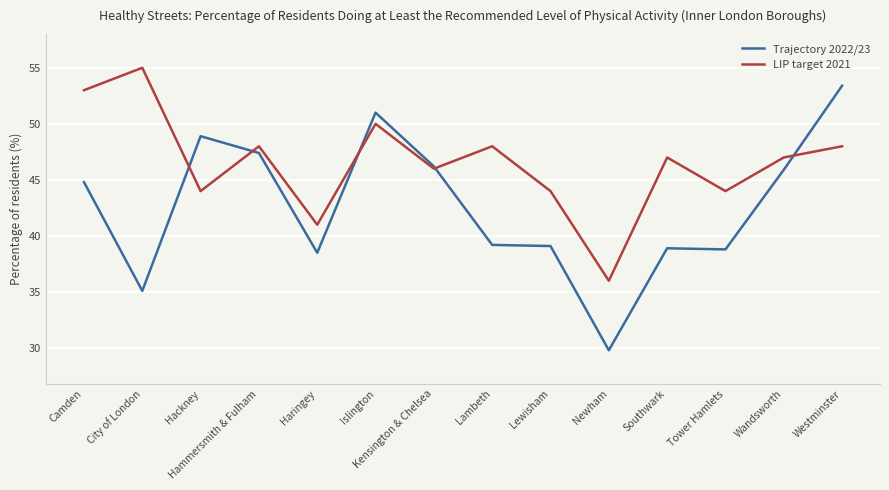

In LIP target 2021, how many points are lower than both neighbors (excluding endpoints)?

5